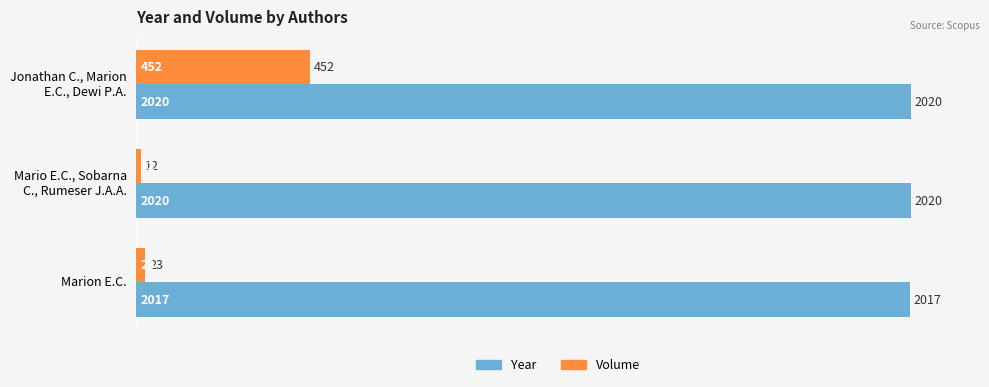

What is the maximum value shown in the chart?

2020